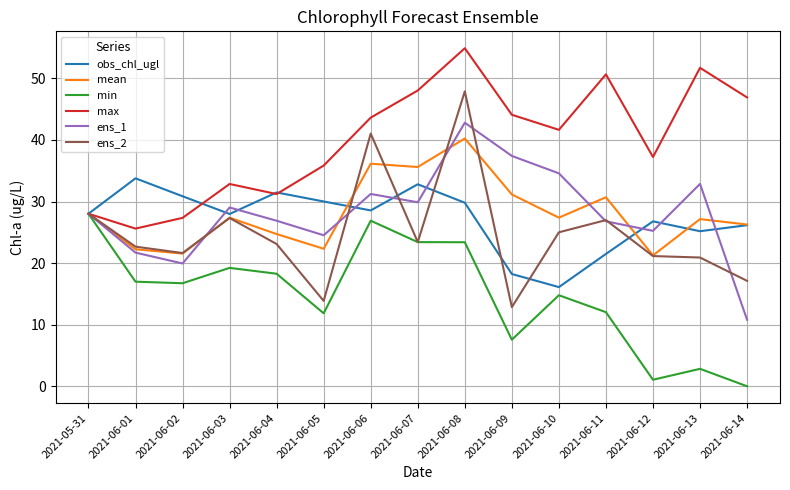

Which category has the highest value in the ens_2 series?

2021-06-08